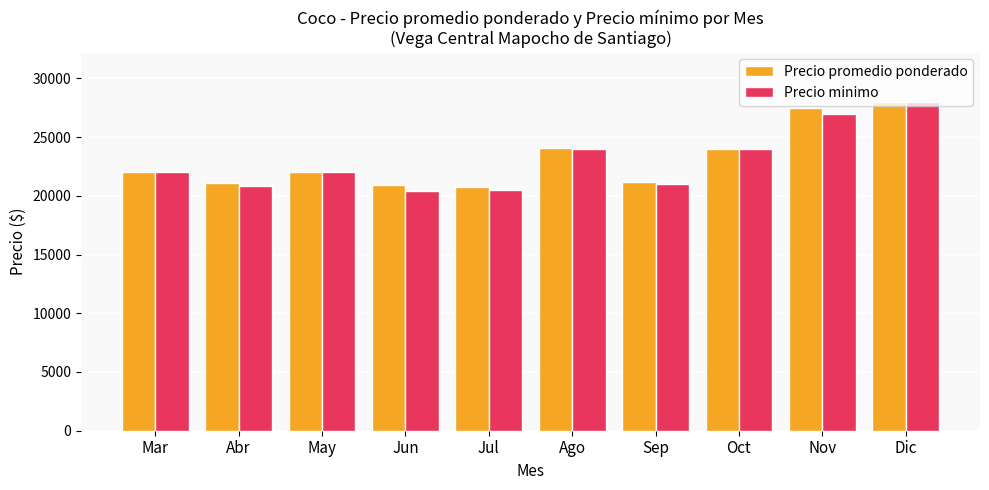

Are the bars grouped side by side (vs. stacked)?

Yes